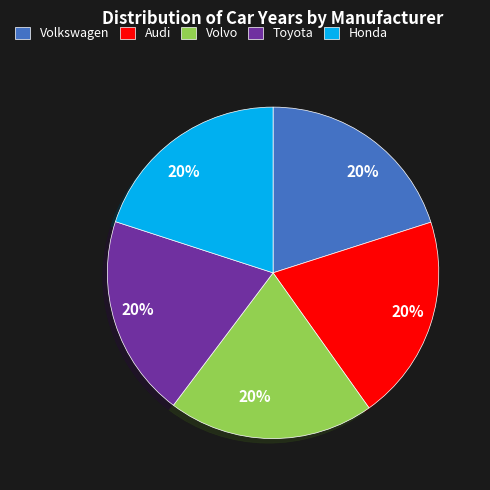

To the nearest percent, what is the average slice percentage?

20%